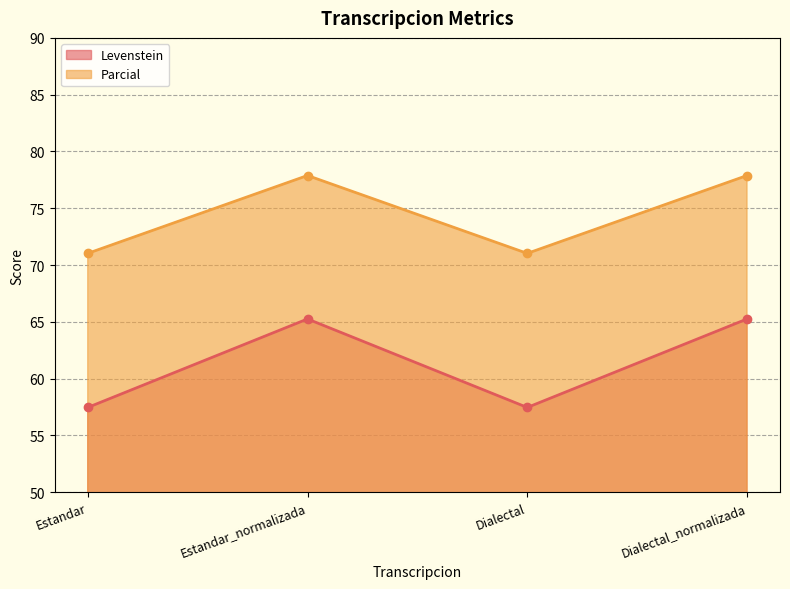

What is the total value across all series at Dialectal?

128.5